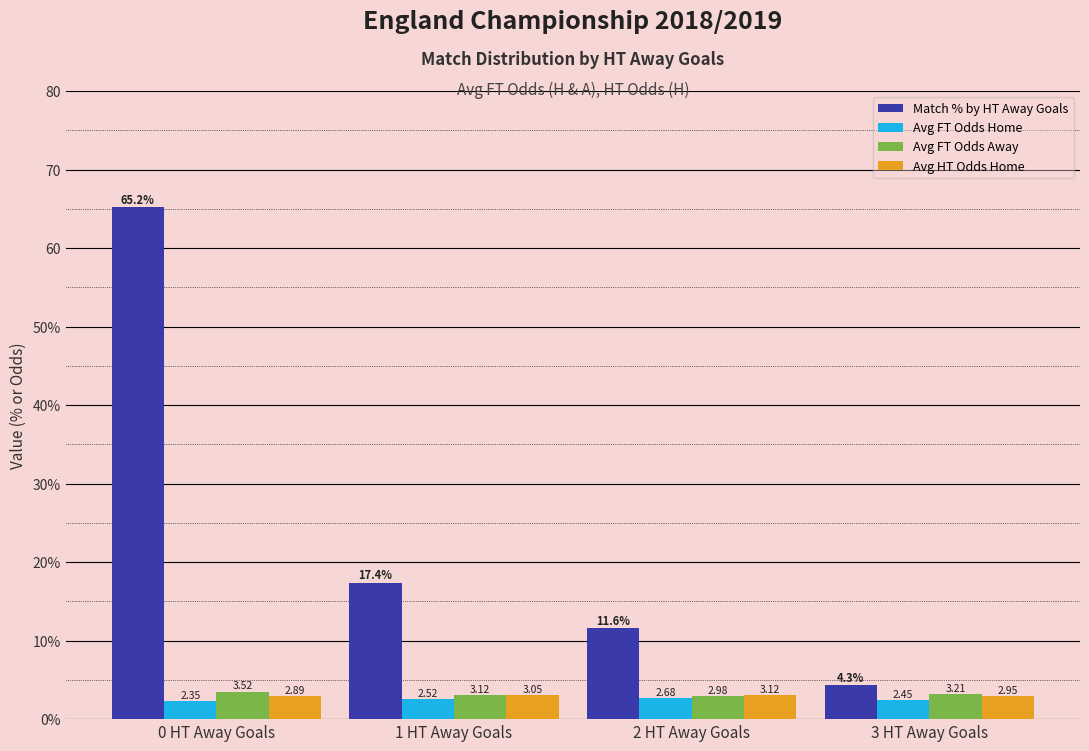

What are all the series names shown in the legend?

Match % by HT Away Goals, Avg FT Odds Home, Avg FT Odds Away, Avg HT Odds Home